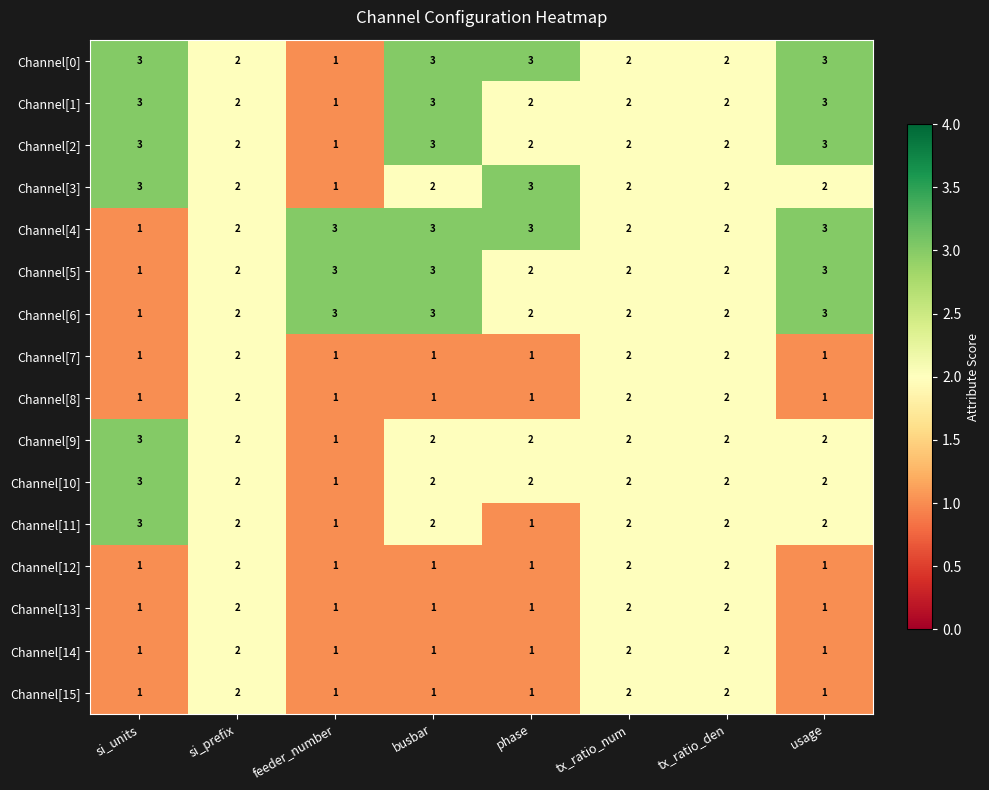

What is the highest value of the Channel[2] series?

3